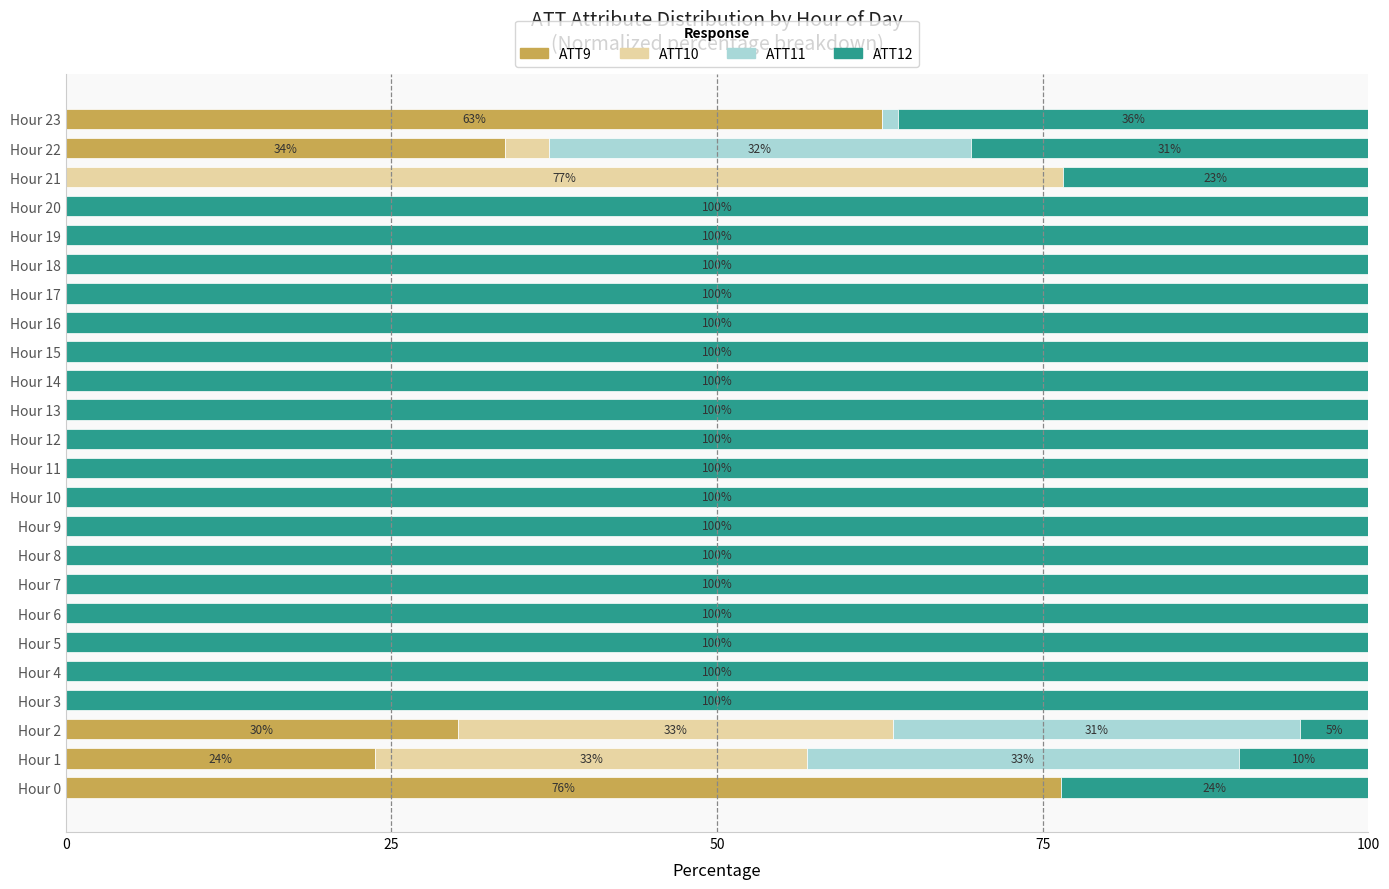

The ATT9 series shows -37.1 at Hour 12. True or false?

False